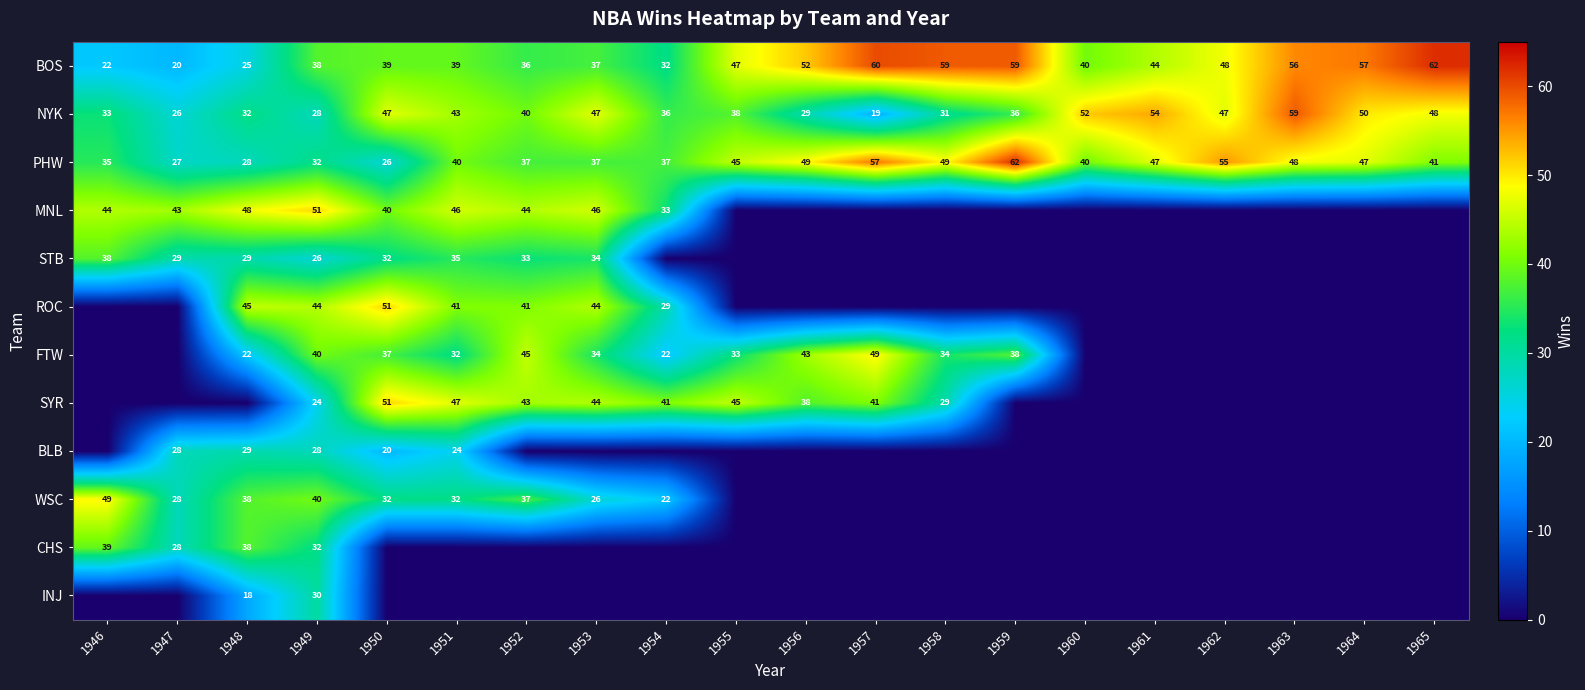

What is the sum of all PHW values?

839